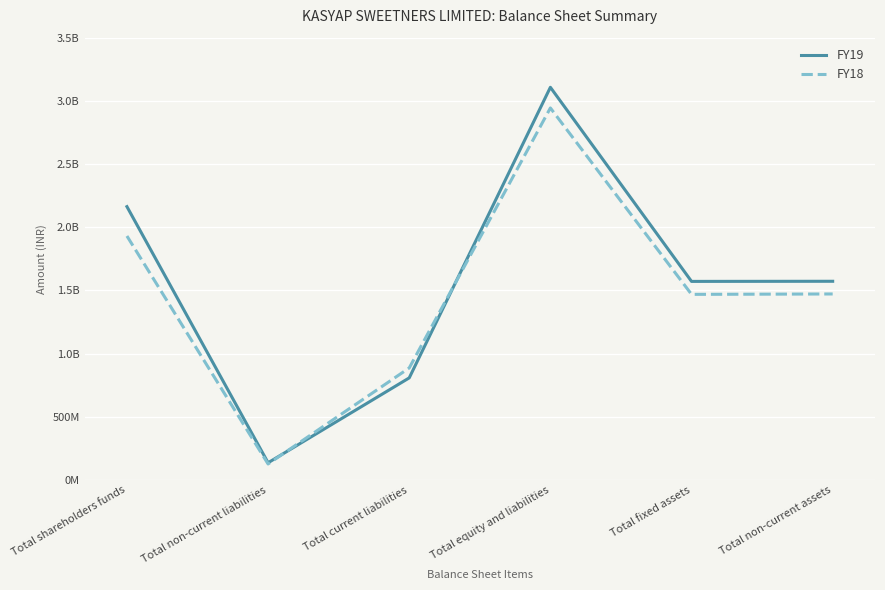

List the labels in order of FY18 value, smallest first.

Total non-current liabilities, Total current liabilities, Total fixed assets, Total non-current assets, Total shareholders funds, Total equity and liabilities